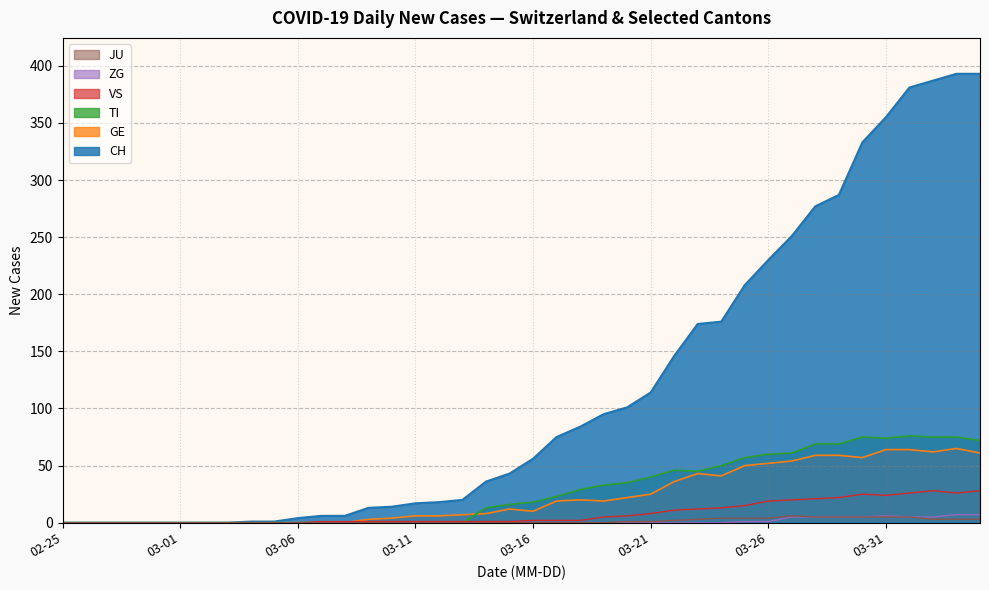

True or false: CH has a value of 287 at 2020-03-29.

True